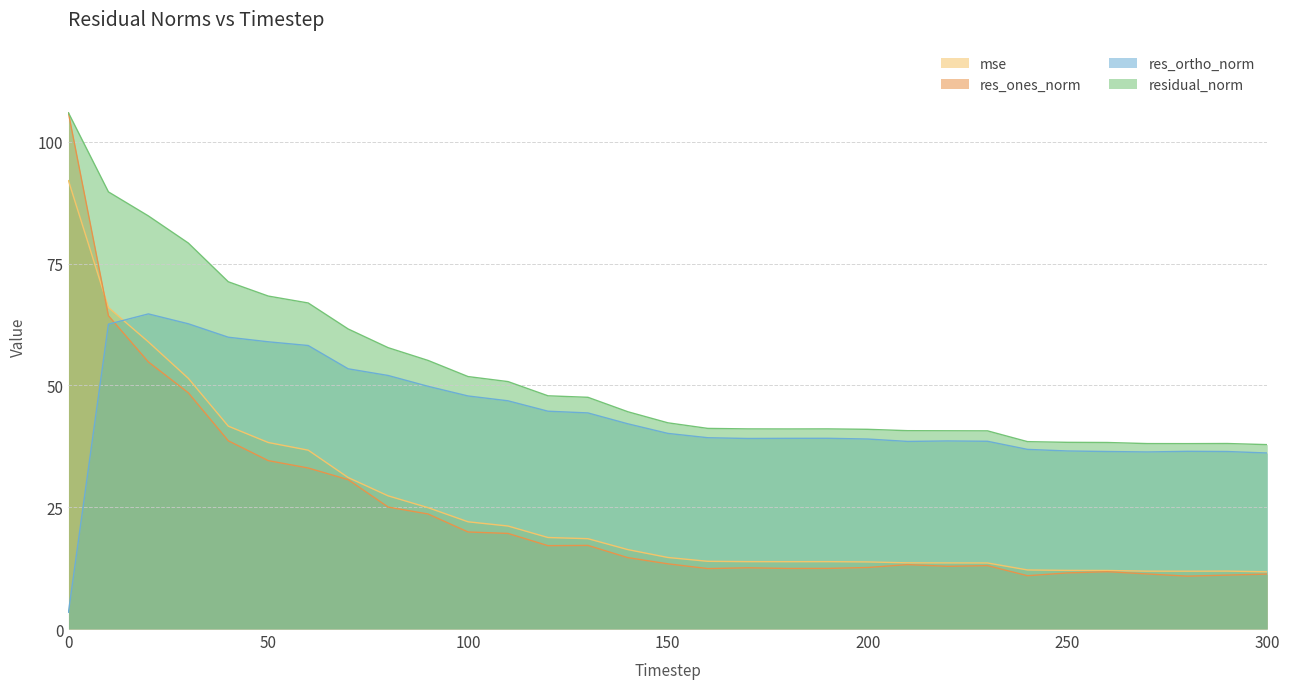

True or false: res_ones_norm has more than 0 interior local peaks.

True